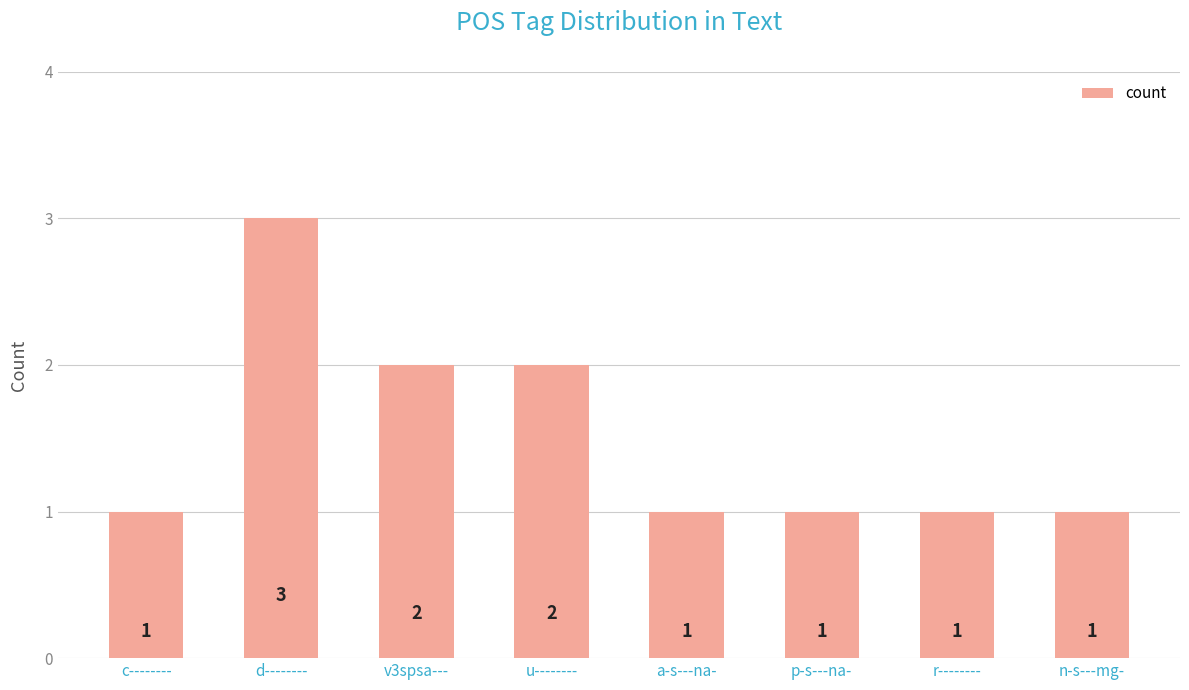

What is the change in value from v3spsa--- to a-s---na-?

-1